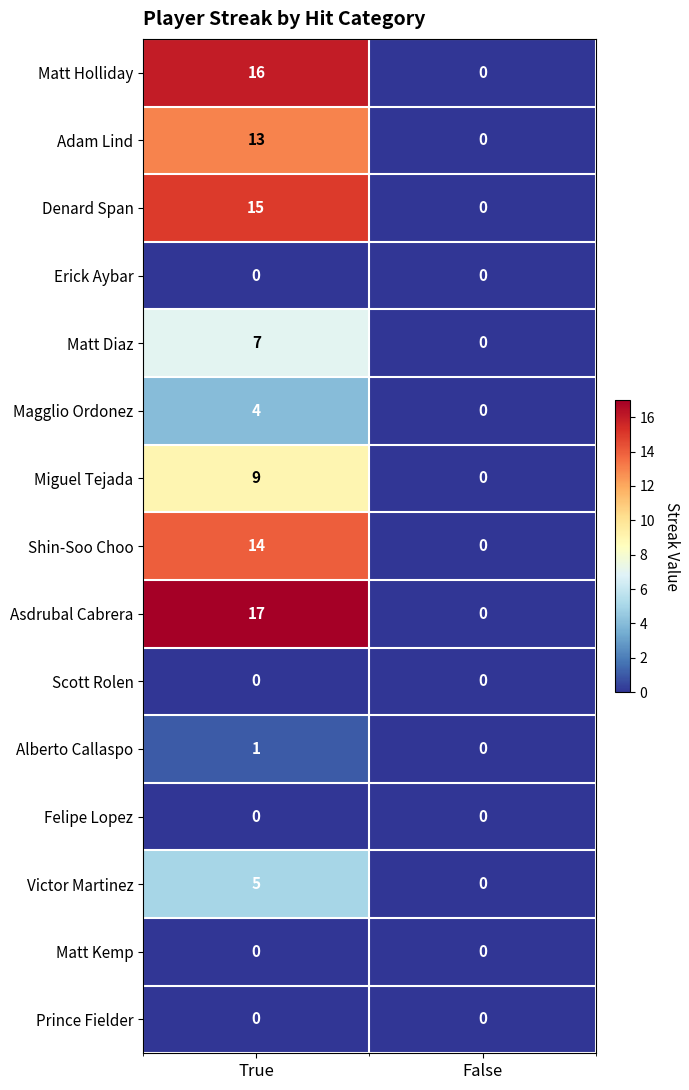

Which category has the lowest value in the Miguel Tejada series?

False